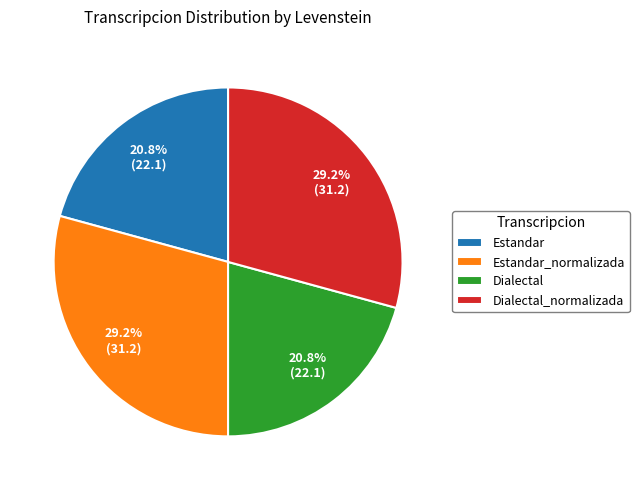

What is the ratio of the value at Estandar to the value at Estandar_normalizada?

0.7